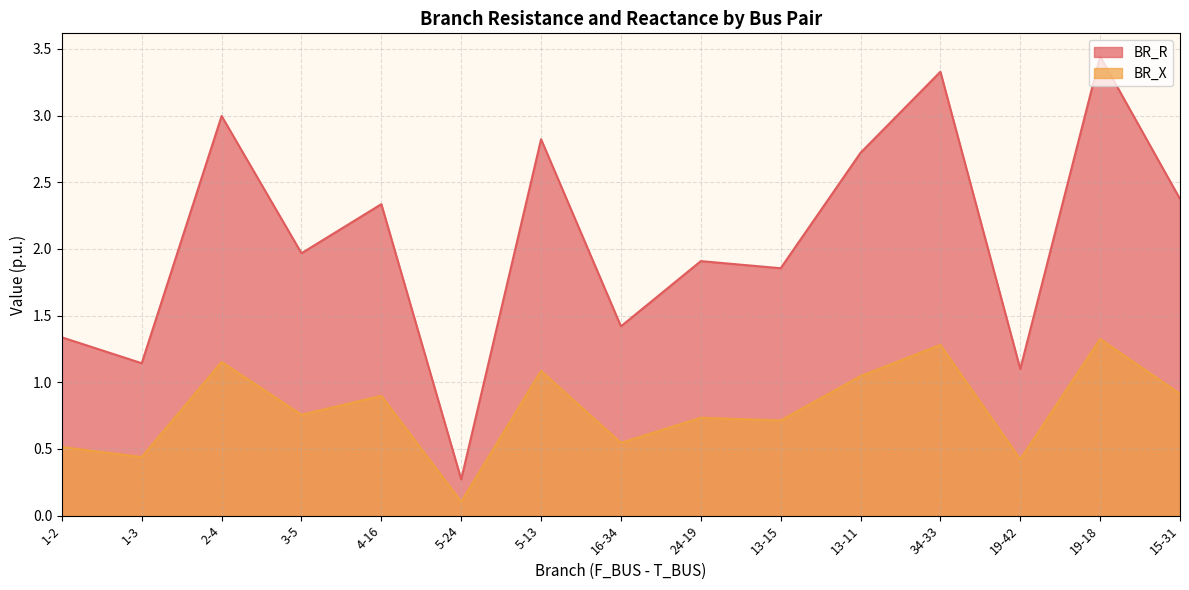

At which label is BR_R closest to 1?

19-42